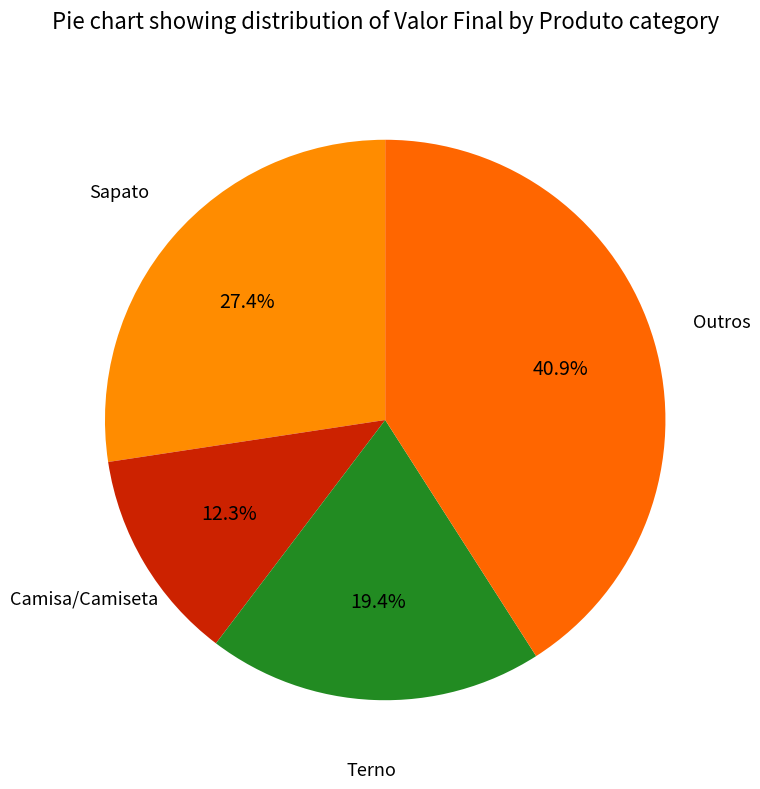

Rank the categories by value from lowest to highest.

Camisa/Camiseta, Terno, Sapato, Outros